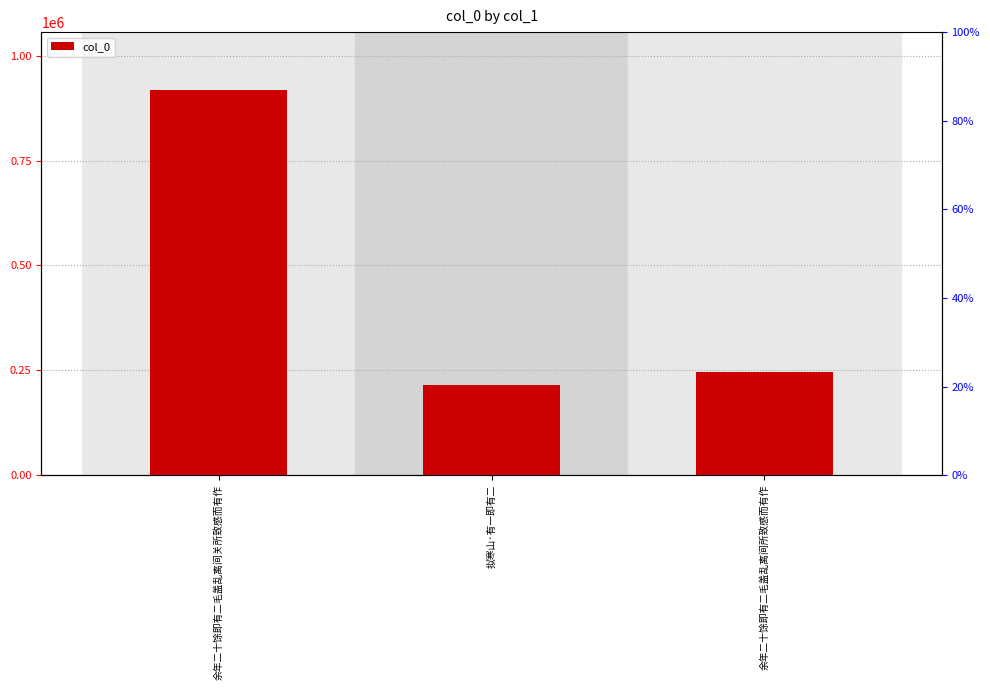

Rank the categories by value from lowest to highest.

拟寒山·有一即有二, 余年二十馀即有二毛盖乱离间所致感而有作, 余年二十馀即有二毛盖乱离间关所致感而有作